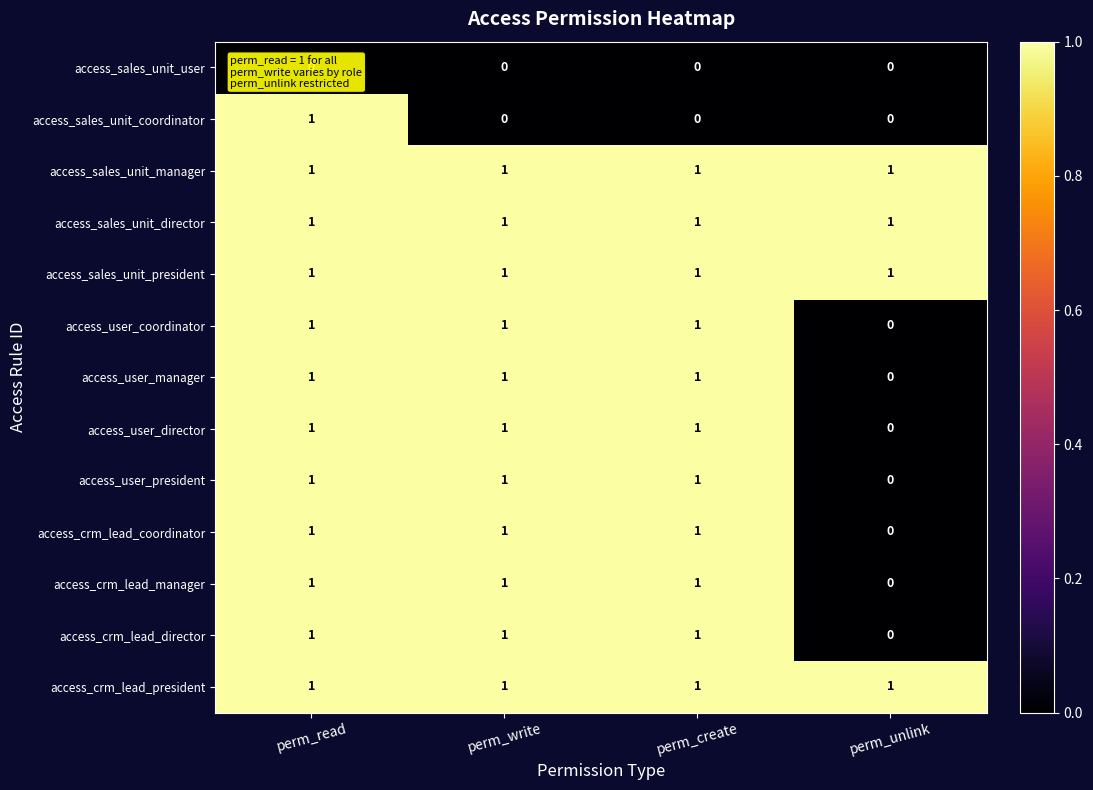

Is the value of access_user_president at perm_unlink greater than the value of access_crm_lead_coordinator at perm_read?

No